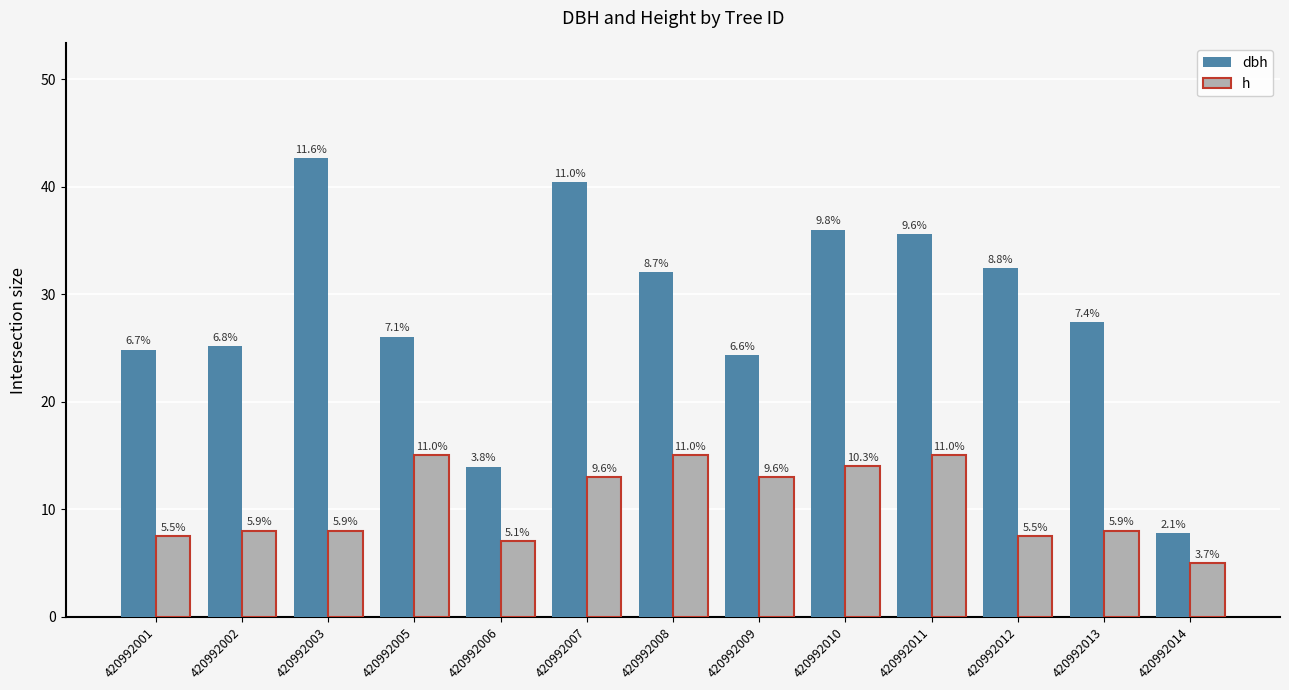

What is the sum of all h values?

136.0